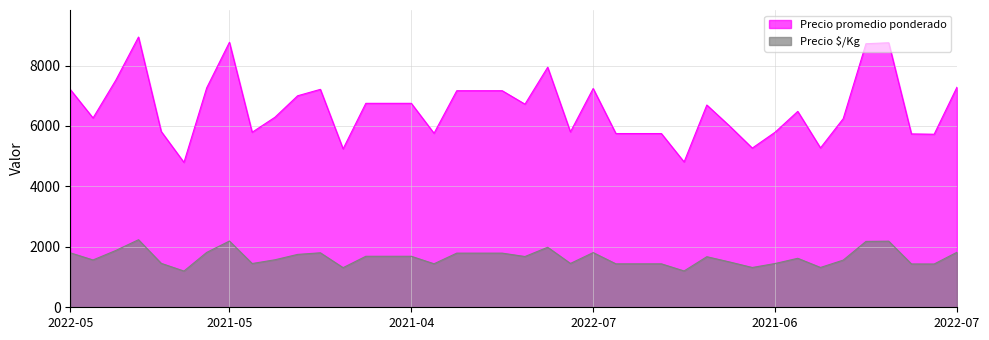

The Precio $/Kg series shows 1792 at 2022-11-28. True or false?

True